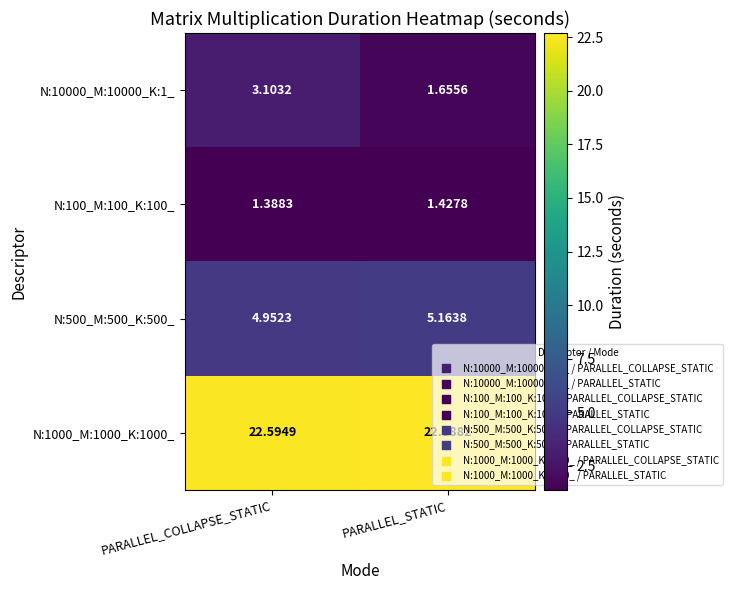

Rank the series at PARALLEL_COLLAPSE_STATIC from lowest to highest value.

N:100_M:100_K:100_, N:10000_M:10000_K:1_, N:500_M:500_K:500_, N:1000_M:1000_K:1000_